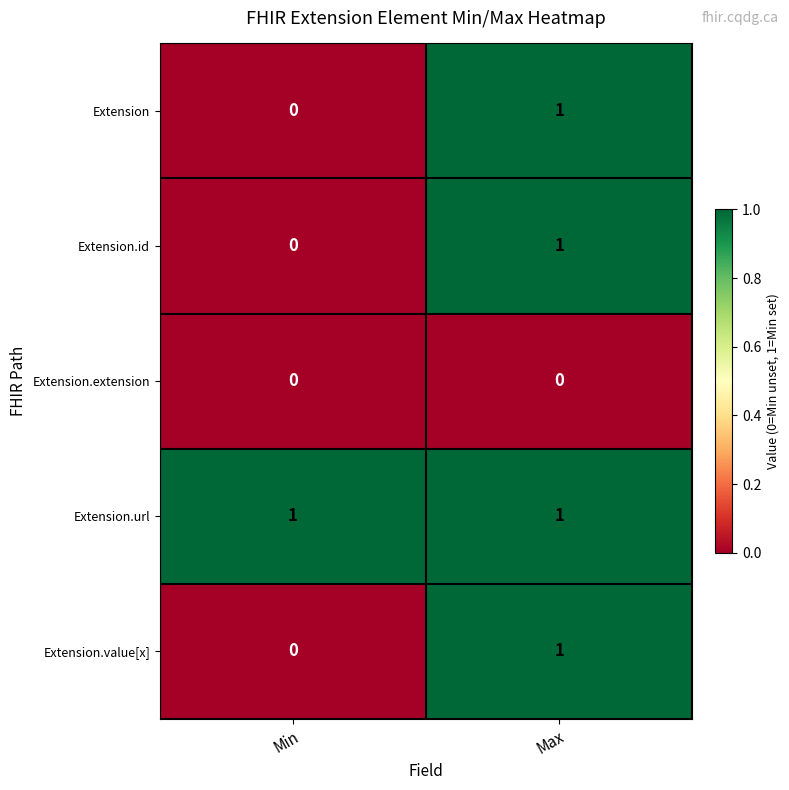

Reading right to left, transcribe all the data shown in this chart.

Extension: 1	0
Extension.id: 1	0
Extension.extension: 0	0
Extension.url: 1	1
Extension.value[x]: 1	0